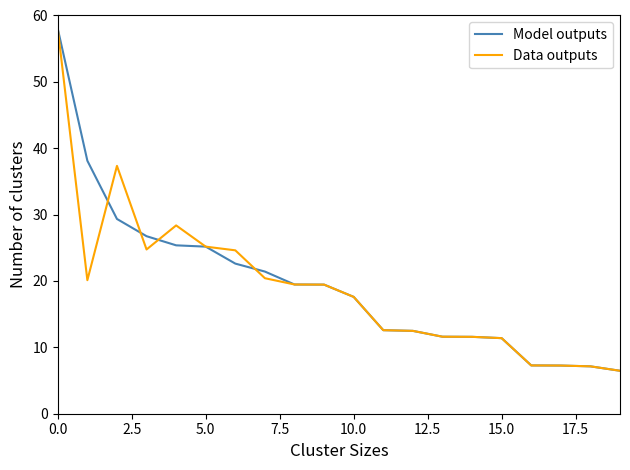

What is the highest value of the Model outputs series?

58.0